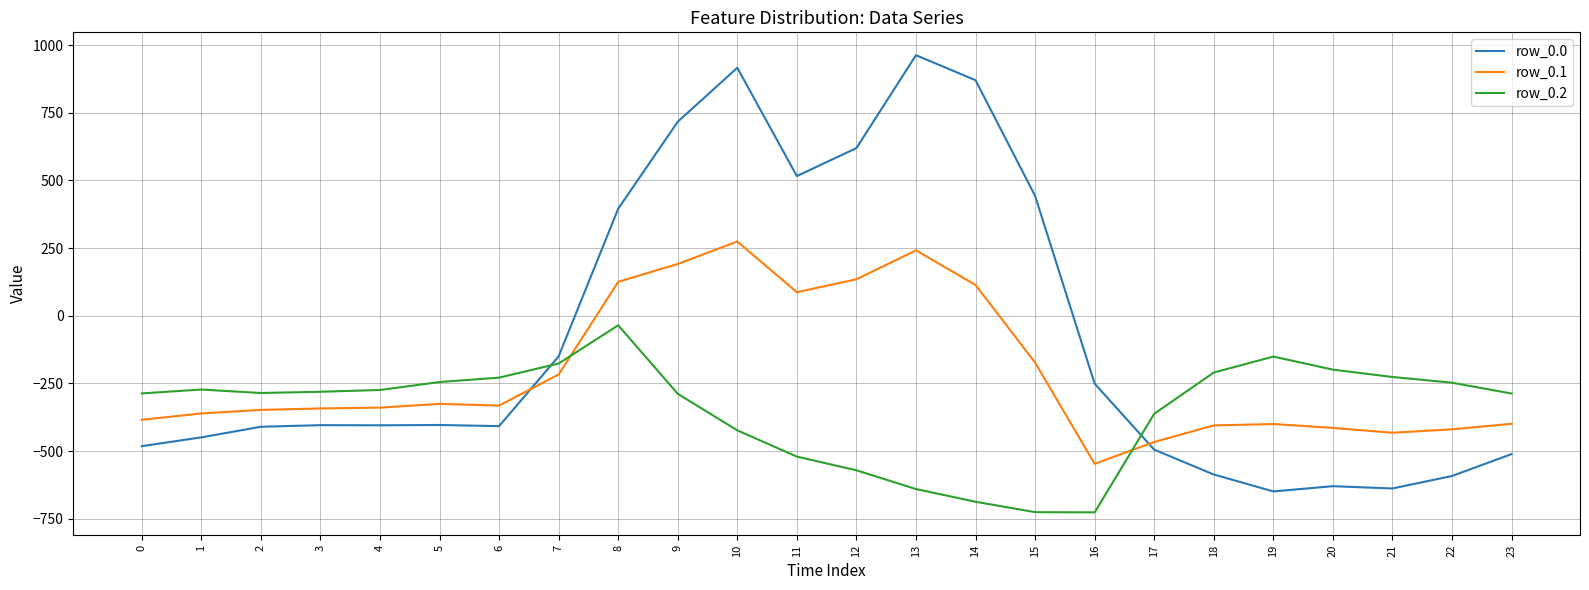

At which label does row_0.0 first exceed -404?

5